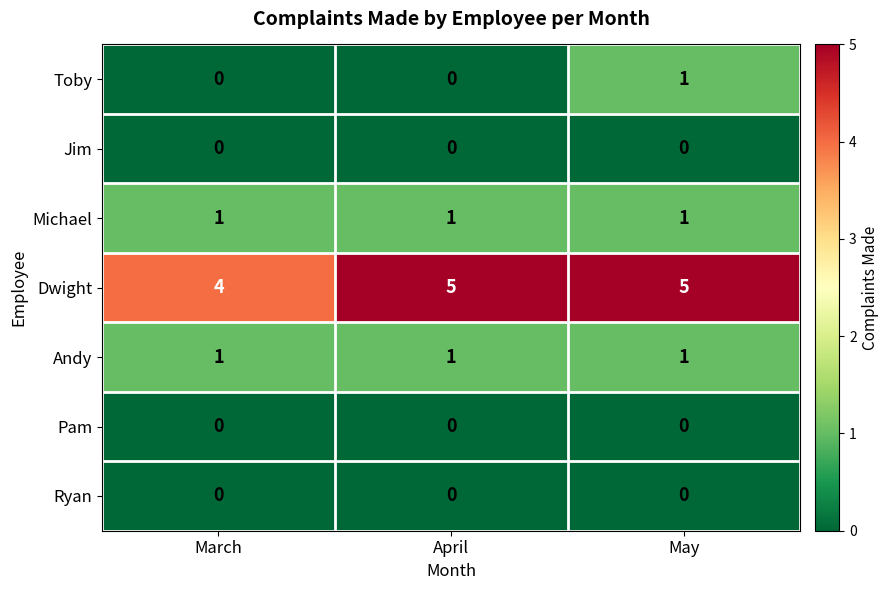

Read the Dwight value at April.

5